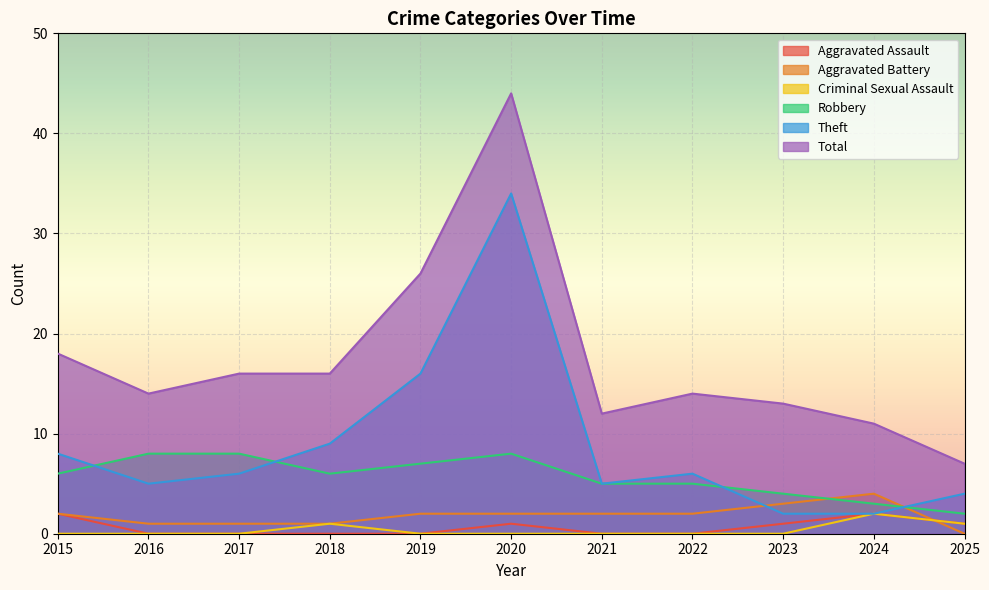

Which has a higher value, 2021 or 2020?

2020